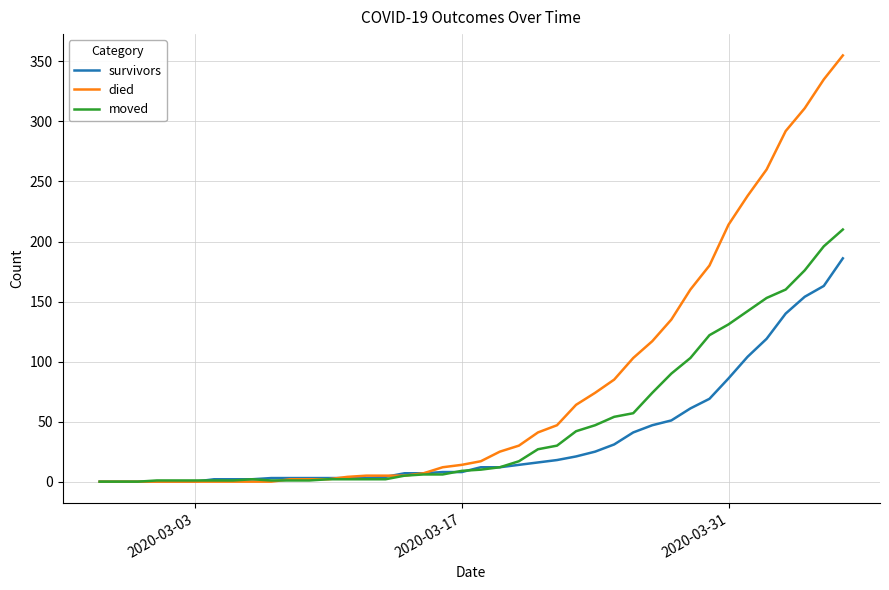

List the series in order of their overall mean, lowest first.

survivors, moved, died